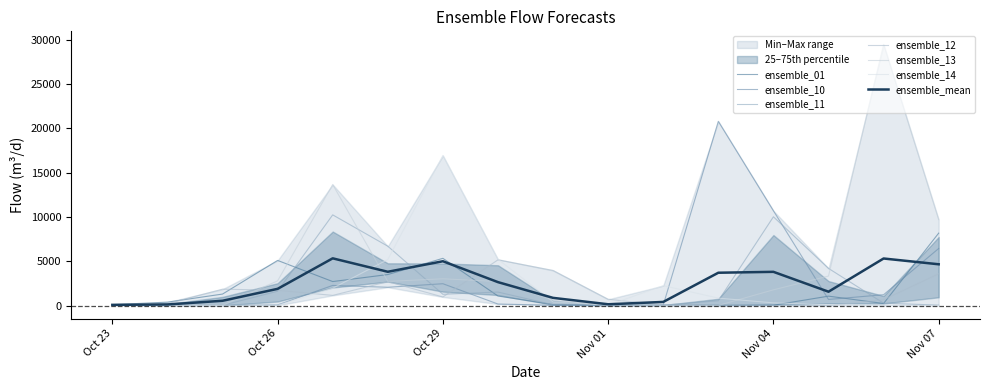

In ensemble_12, how many points are higher than both neighbors (excluding endpoints)?

3